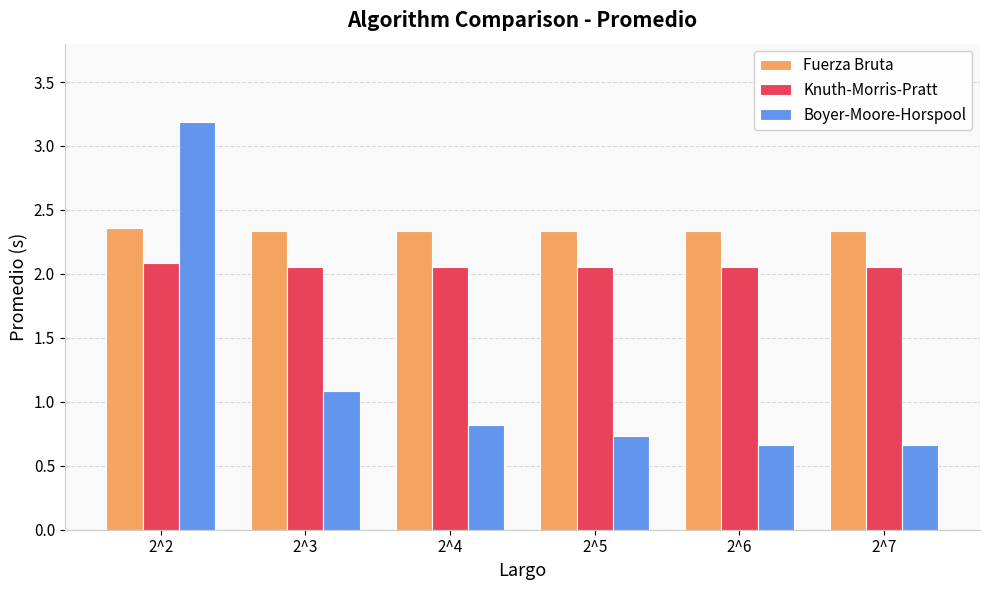

What is the difference between the maximum and second lowest values in the Boyer-Moore-Horspool series?

2.5